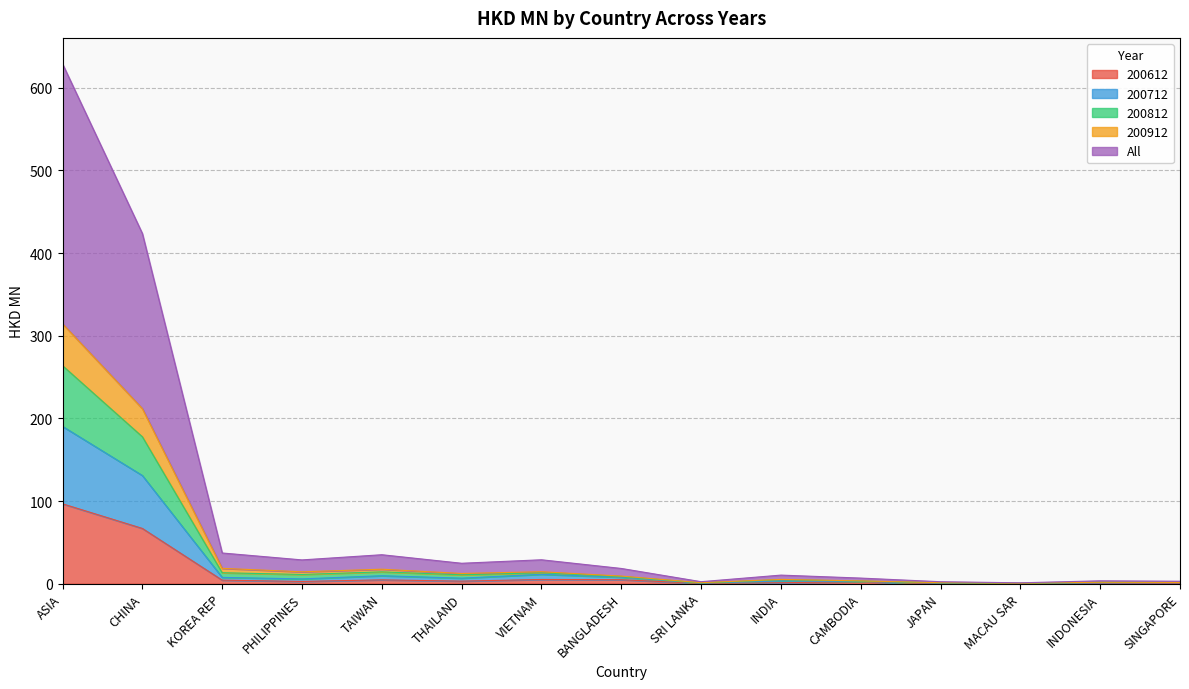

The value of 200912 at TAIWAN is 17.5. True or false?

True